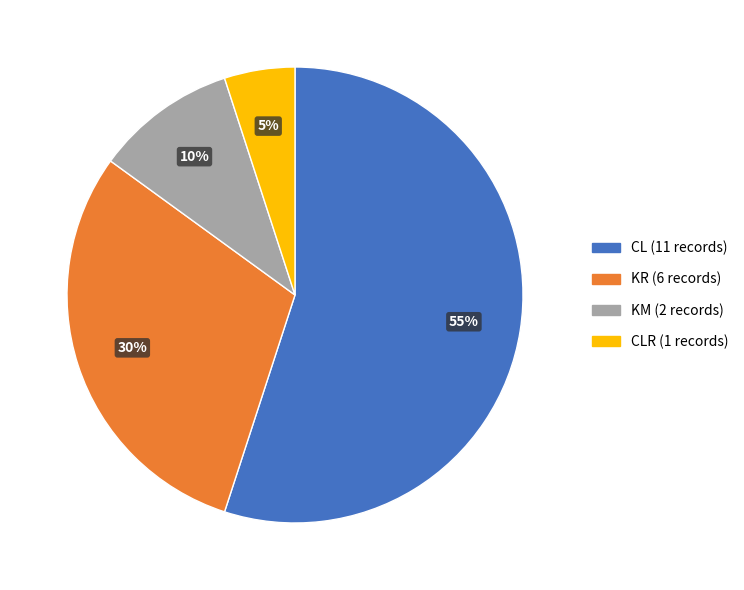

To the nearest percent, what is the difference between the largest and smallest slice percentages?

50%